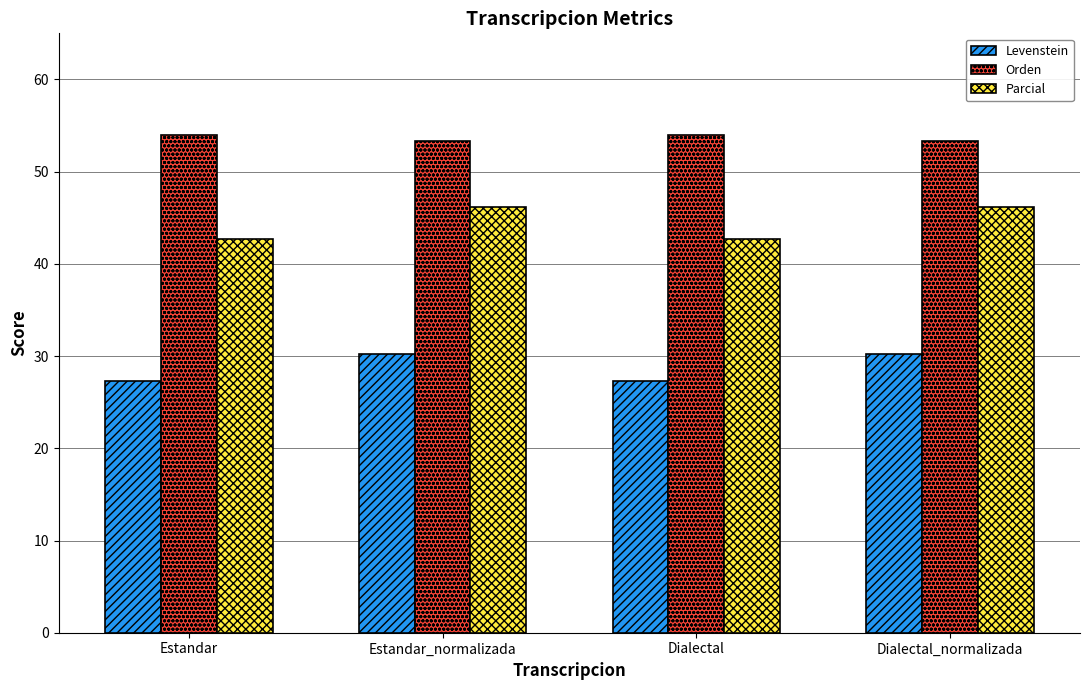

At how many categories does at least one series exceed 38?

4